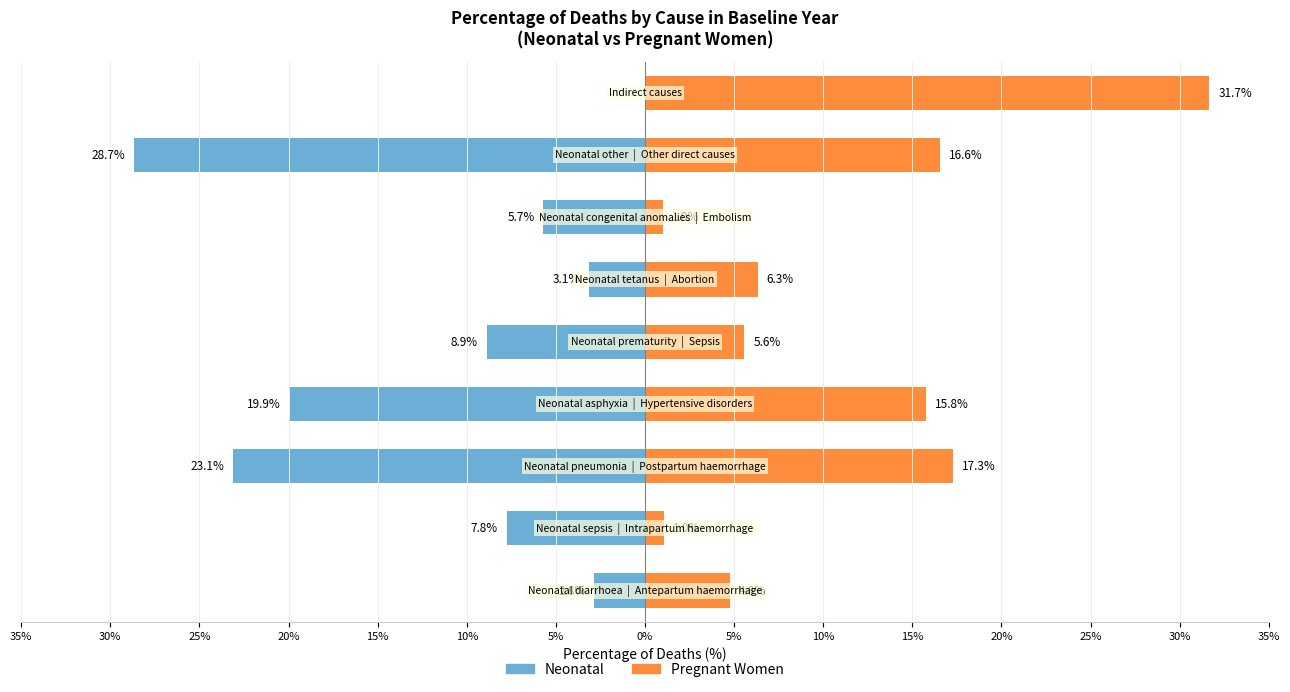

List the series in order of their overall mean, lowest first.

Neonatal, Pregnant Women